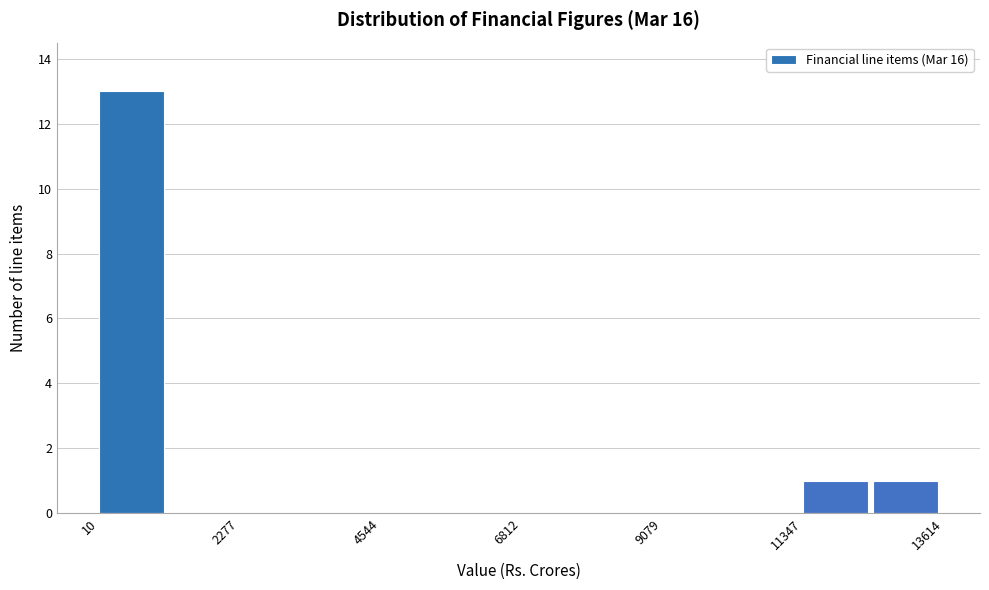

Read against the x-axis, roughly where is the centre of the tallest bar?

500